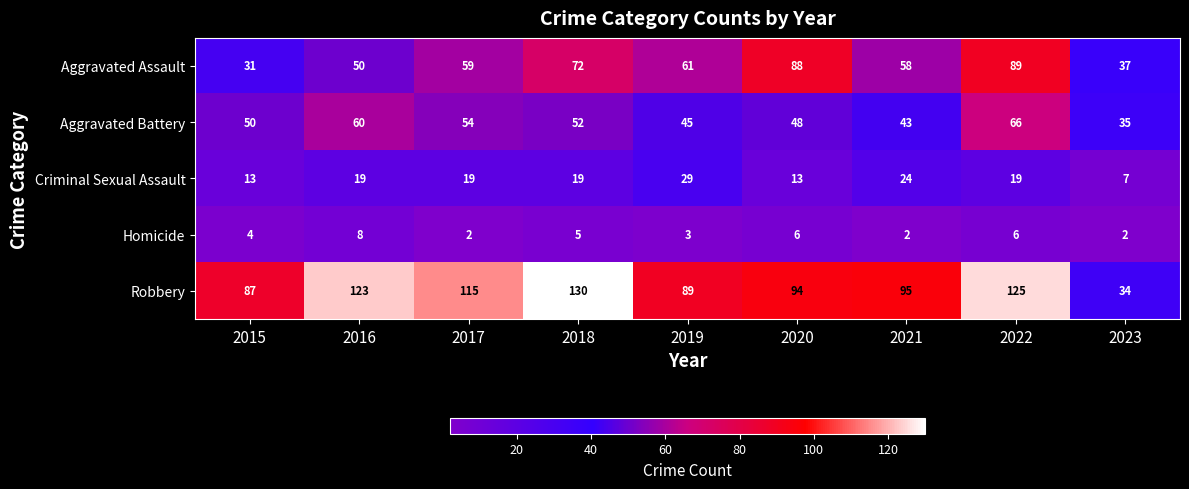

What is the minimum value shown in the chart?

2